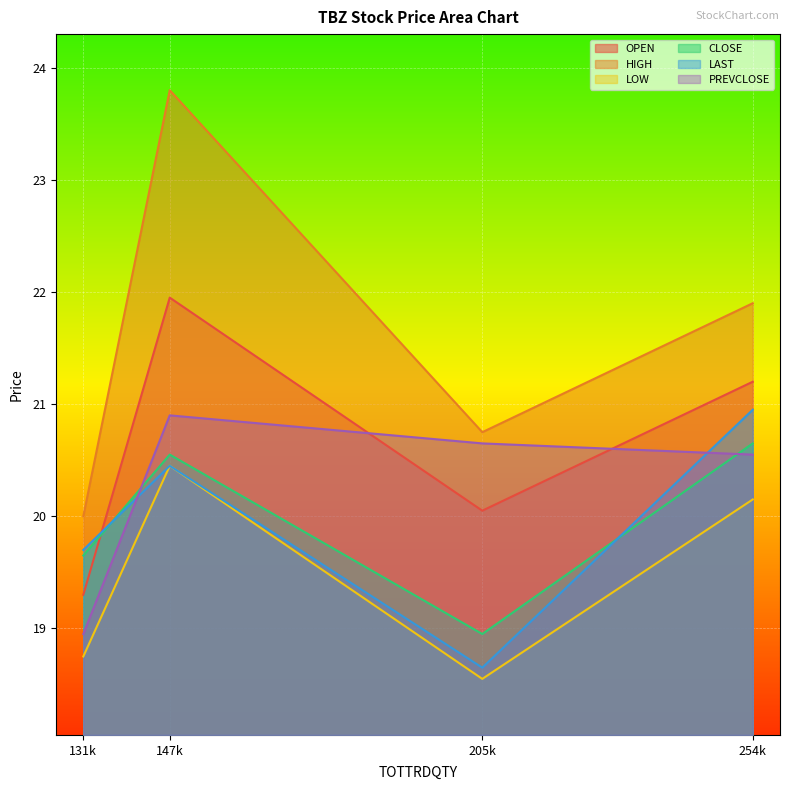

How many values in the HIGH series exceed 21?

2